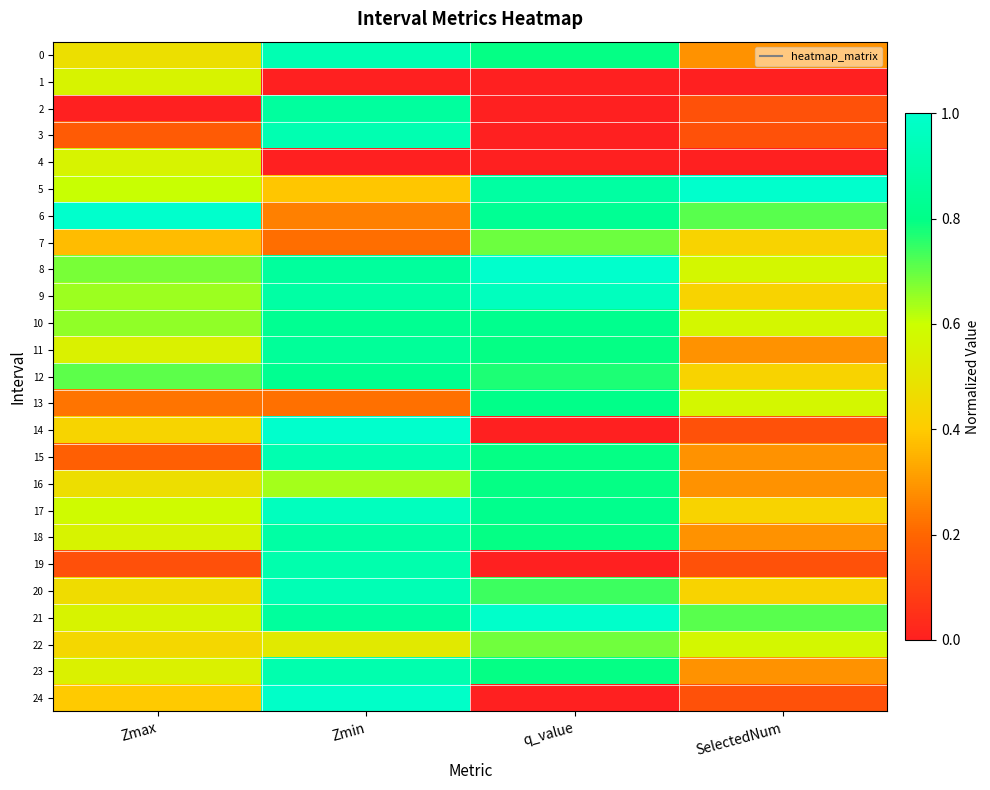

Rank the series at SelectedNum from highest to lowest value.

5, 6, 21, 8, 10, 13, 22, 7, 9, 12, 17, 20, 0, 11, 15, 16, 18, 23, 2, 3, 14, 19, 24, 1, 4